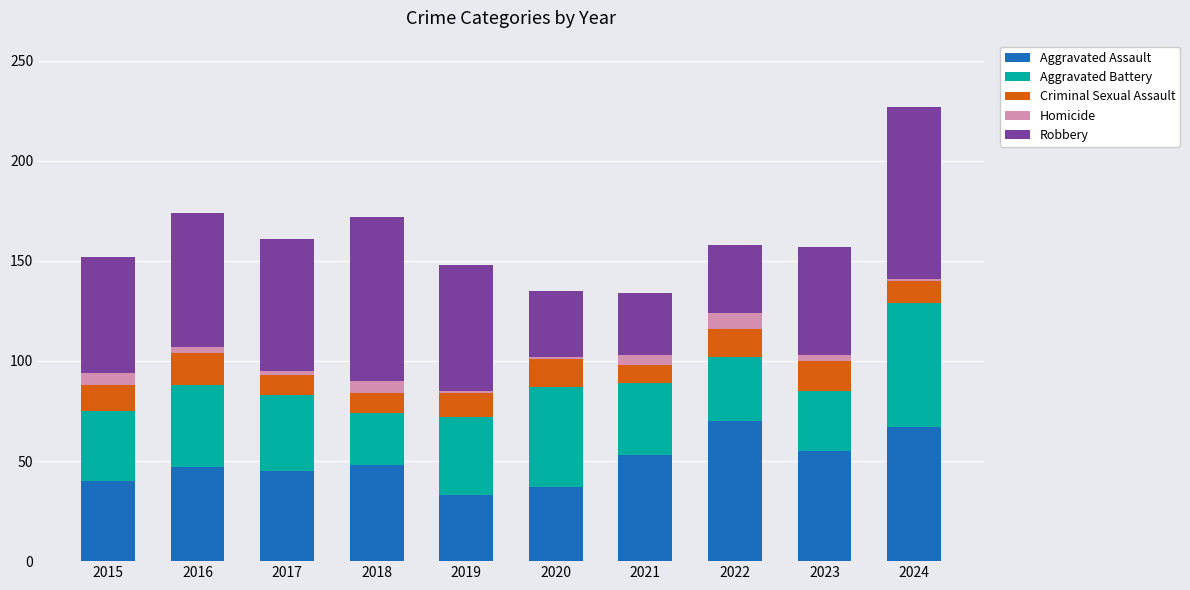

At which category is the sum across all series the highest?

2024